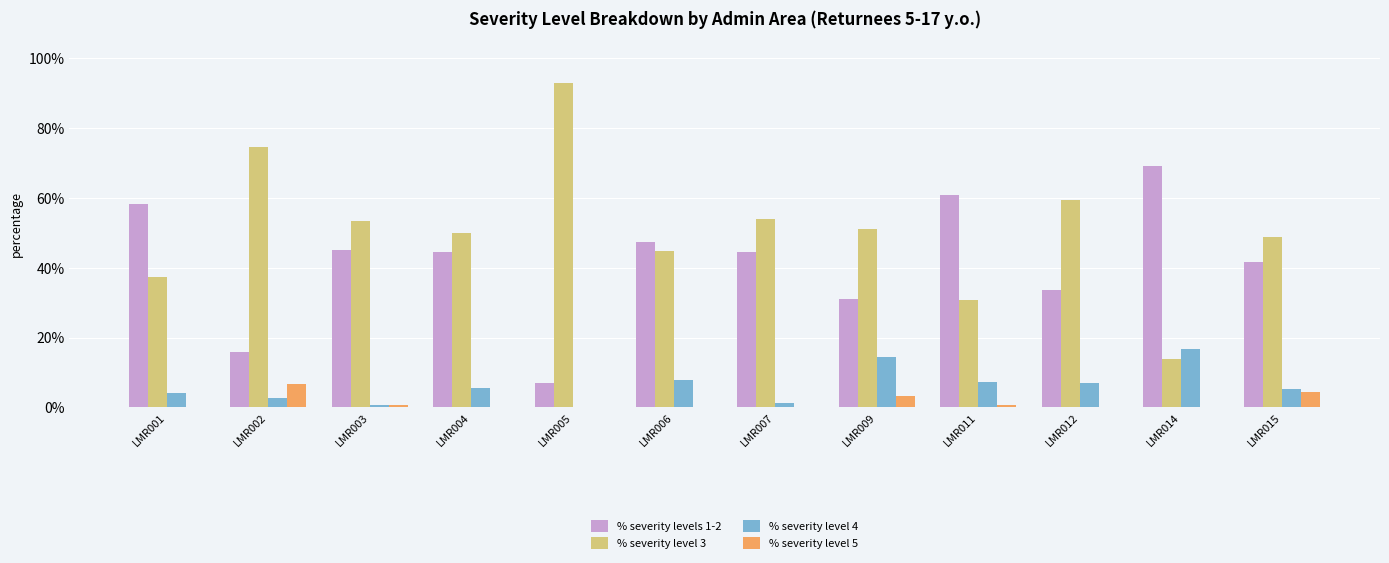

Are the bars grouped side by side (vs. stacked)?

Yes